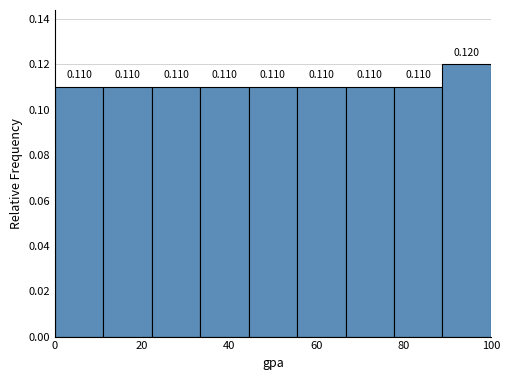

What is the height of the bar covering 12 to 22 on the x-axis? The bar edges are not printed on the chart, so give them approximately, as read against the axis.

0.110